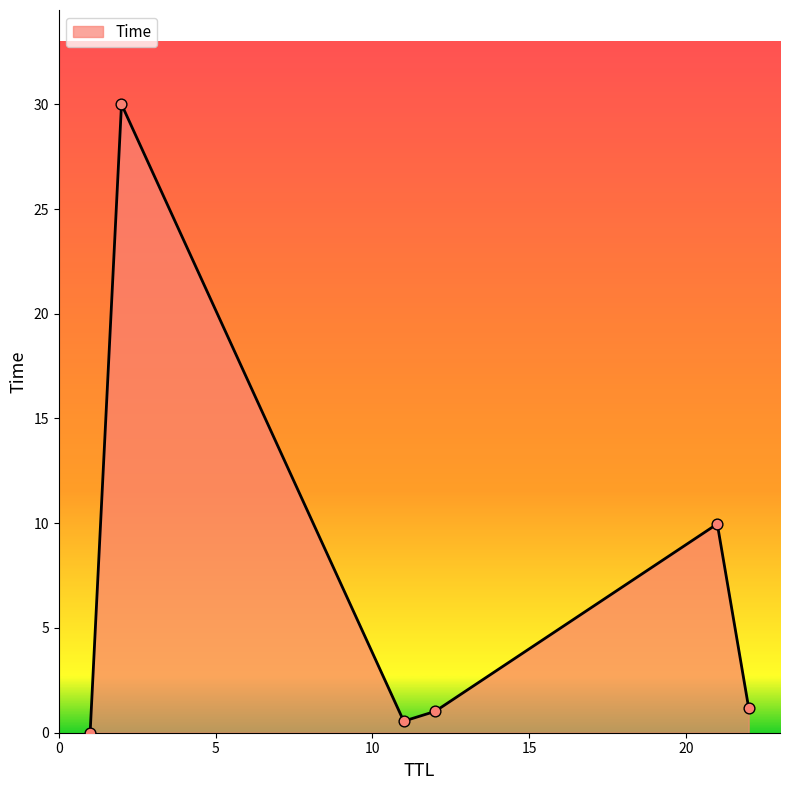

What is the sum of all values?

42.7